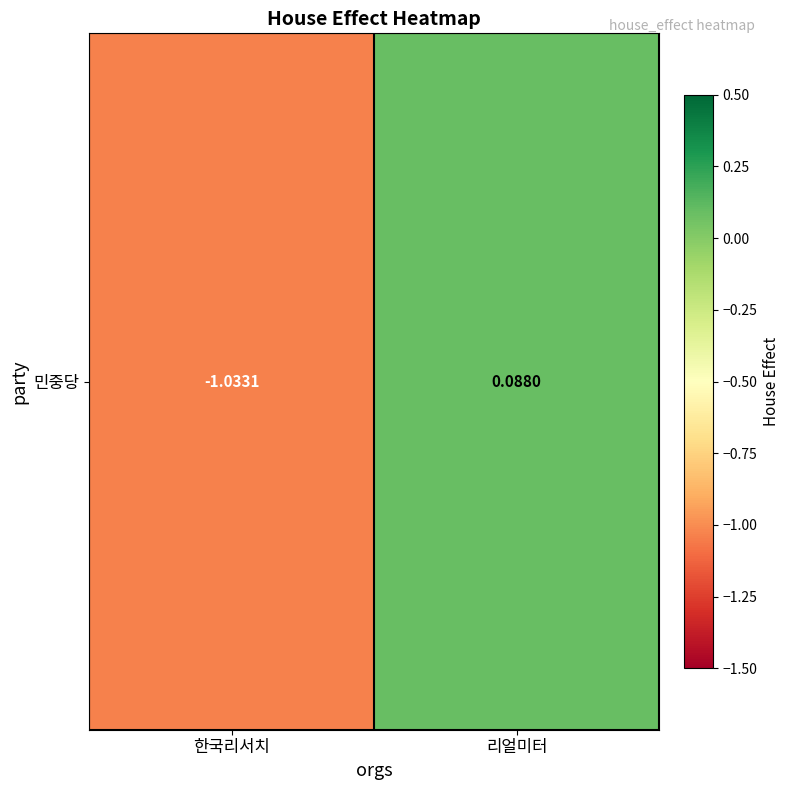

What value does the data have at 한국리서치?

-1.0